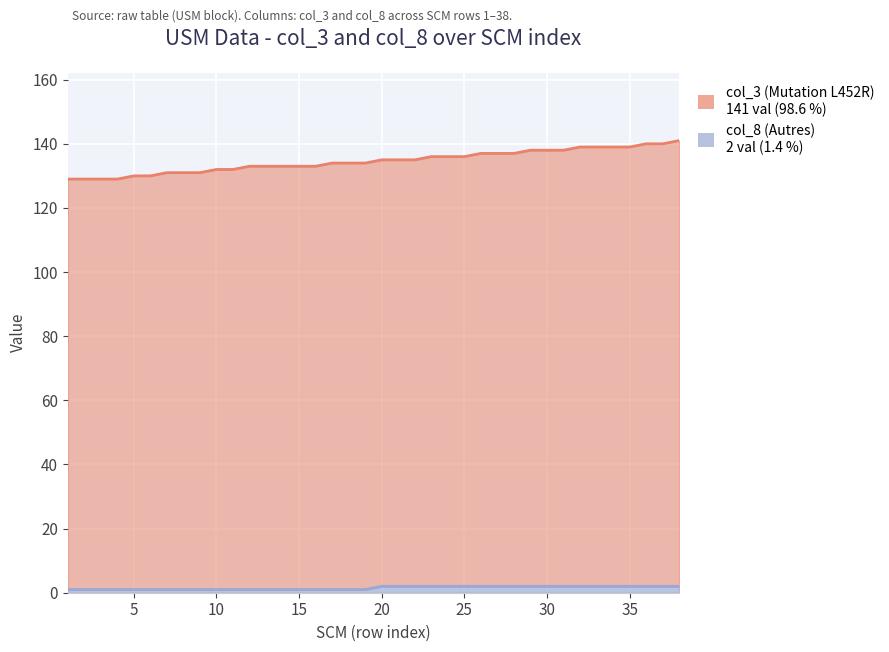

How many lines are shown in the chart?

2